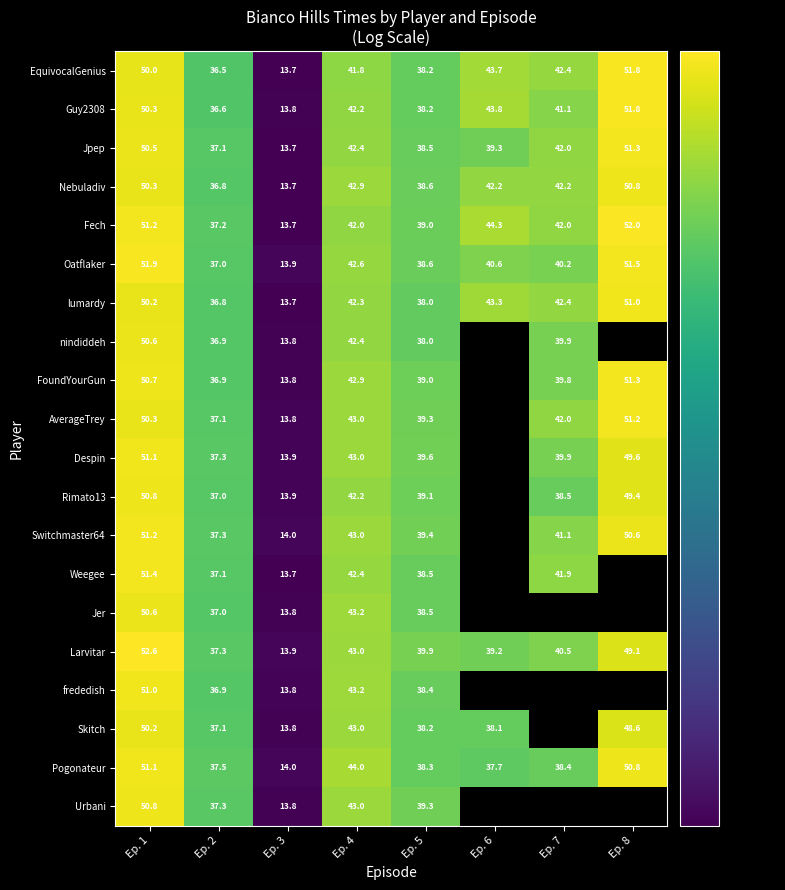

Is the value of frededish at Ep. 4 greater than the value of Pogonateur at Ep. 8?

No